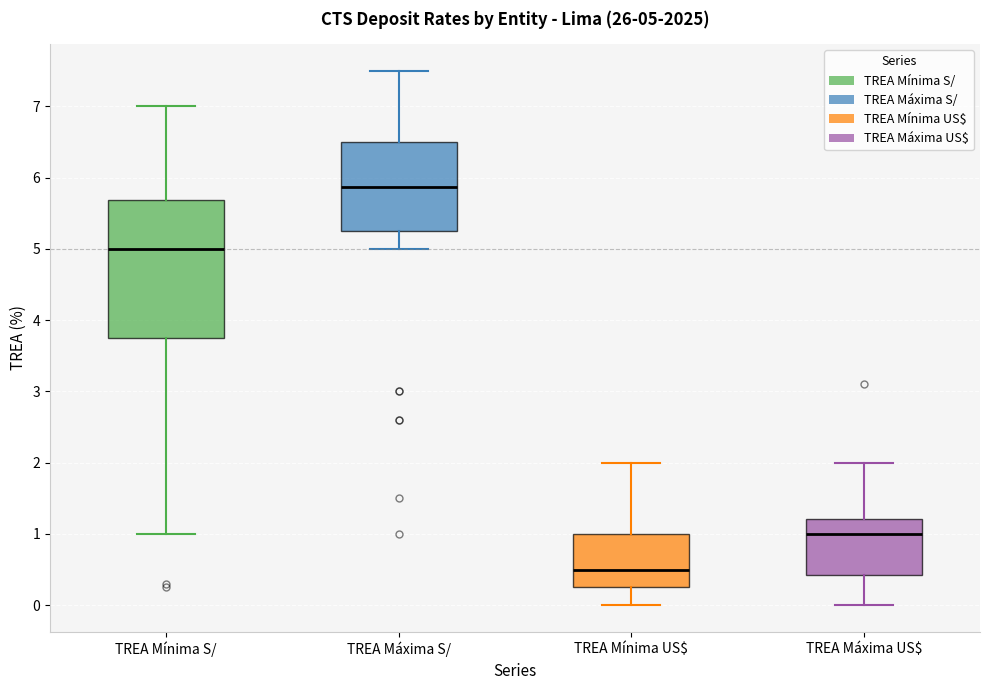

Comparing the boxes themselves (not the whiskers), which one is the tallest?

TREA Mínima S/